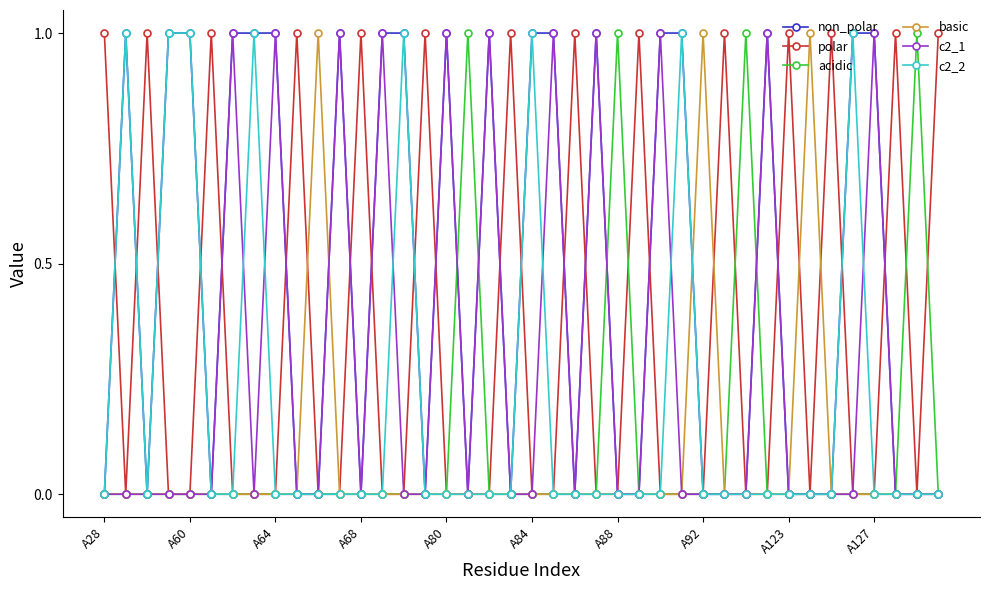

What is the value of the acidic point at the 31st from the left?

1